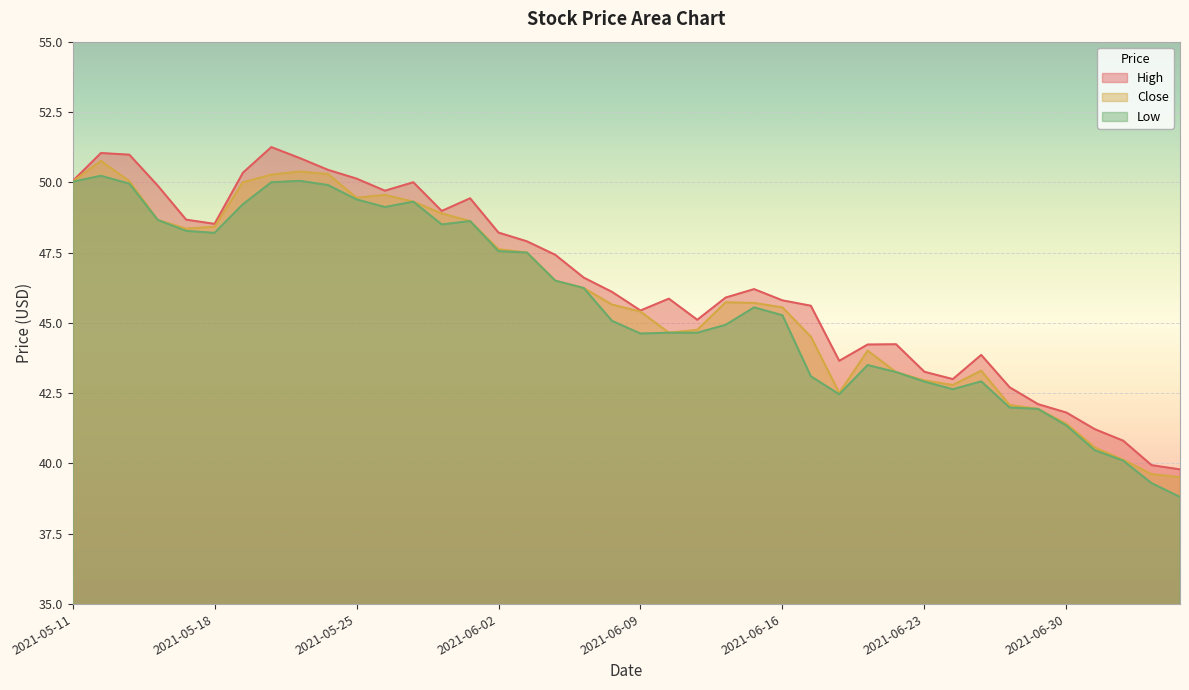

The value of Low at 2021-05-17 is 80.8. True or false?

False